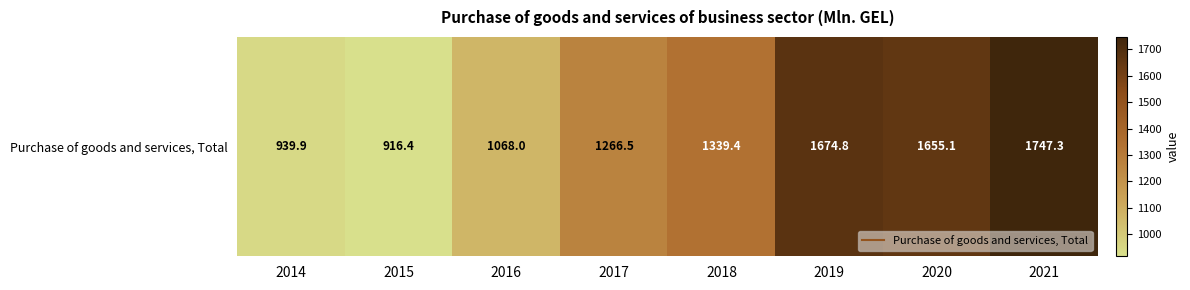

Reading left to right, extract all data points from this chart.

939.9	916.4	1068.0	1266.5	1339.4	1674.8	1655.1	1747.3